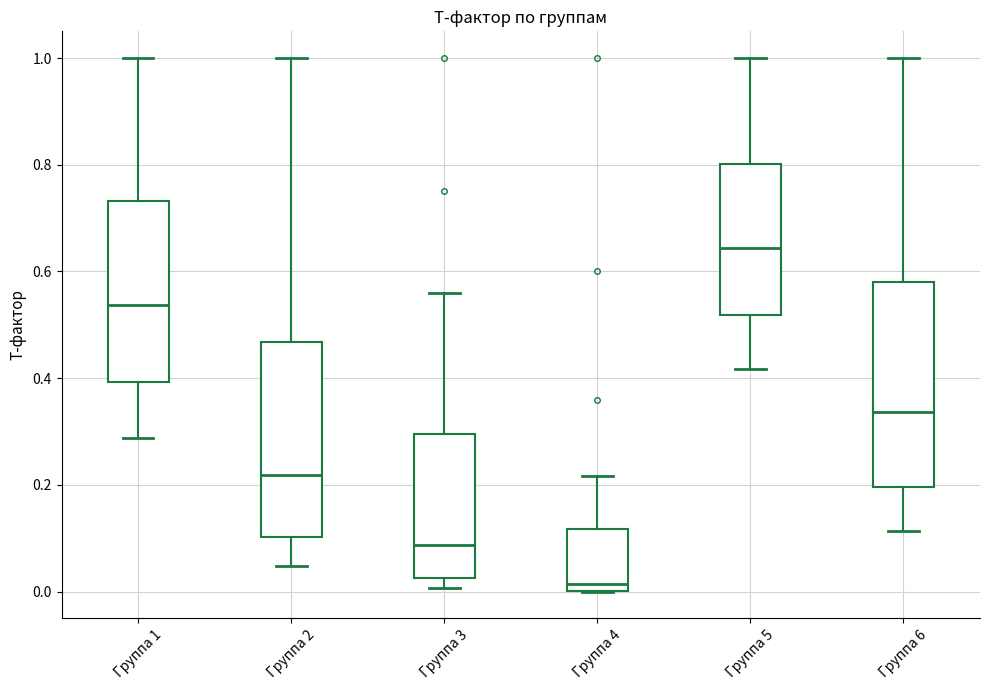

Reading left to right, read every box against the y-axis: the position of its median line, the range the box covers, and the ends of its whiskers. The values are not printed on the chart, so give them approximately, as read against the axis.

Группа 1: median 0.54, box 0.40 to 0.74, whiskers 0.28 to 1.00
Группа 2: median 0.22, box 0.10 to 0.46, whiskers 0.04 to 1.00
Группа 3: median 0.08, box 0.02 to 0.30, whiskers 0.00 to 0.56
Группа 4: median 0.02, box 0.00 to 0.12, whiskers 0.00 to 0.22
Группа 5: median 0.64, box 0.52 to 0.80, whiskers 0.42 to 1.00
Группа 6: median 0.34, box 0.20 to 0.58, whiskers 0.12 to 1.00